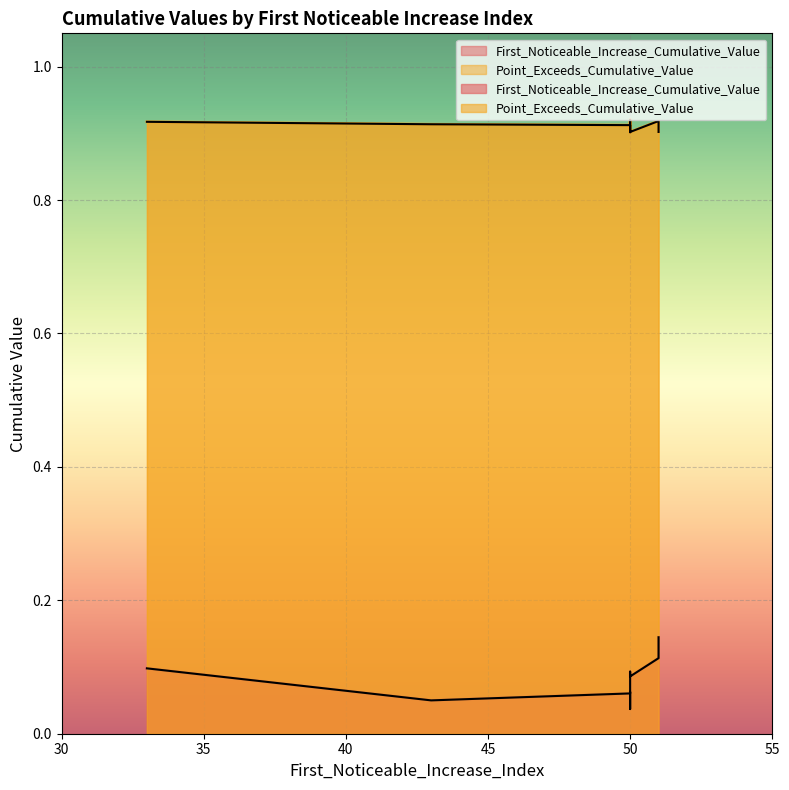

At how many categories does at least one series exceed 0?

10